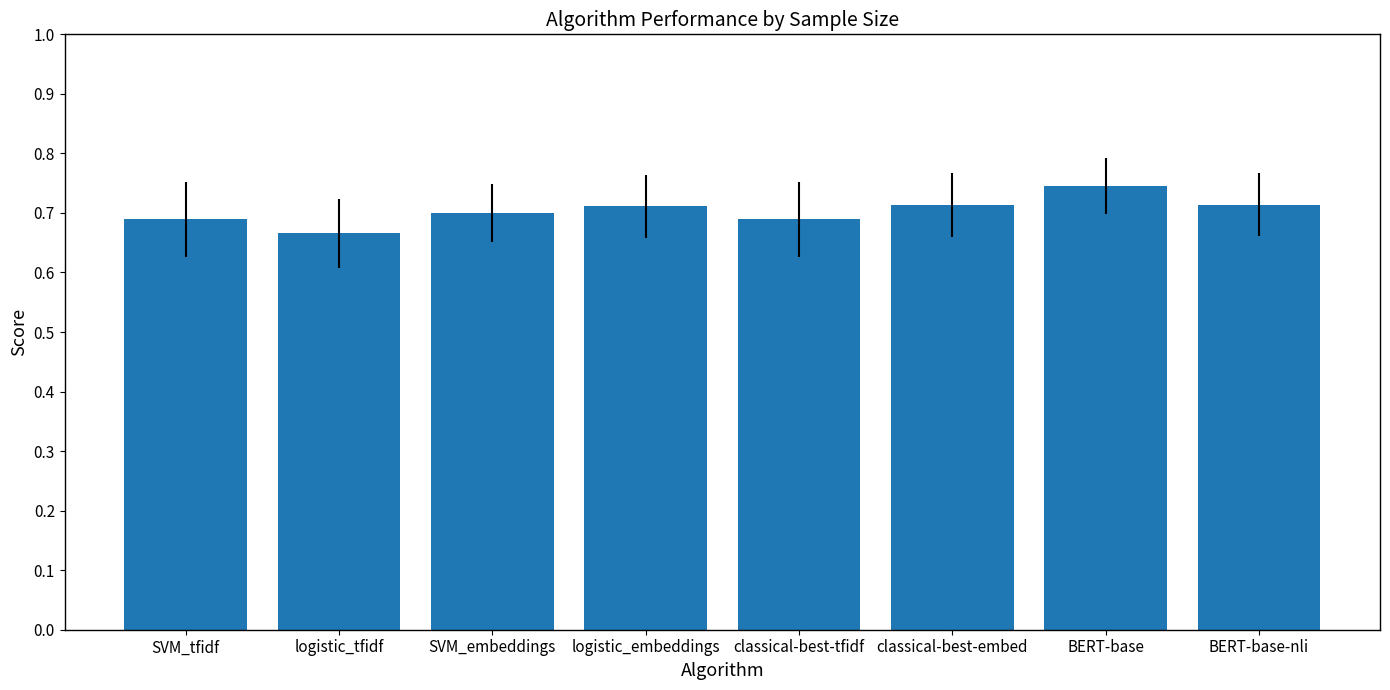

What is the sum of the values at logistic_embeddings and classical-best-tfidf?

1.4